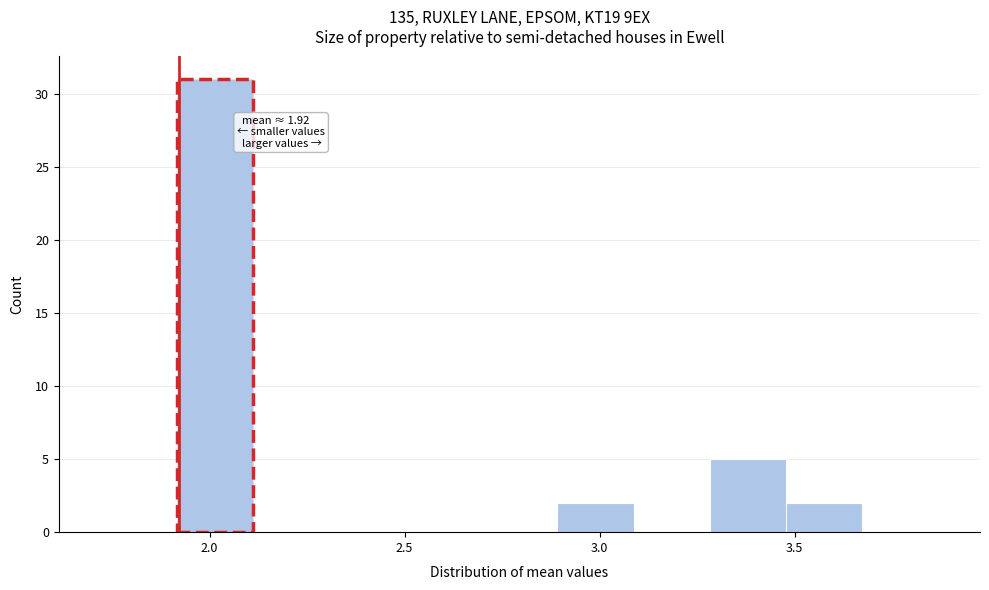

Around what value on the x-axis is the tallest bar? Give the approximate position of its centre, as read against the axis.

2.00